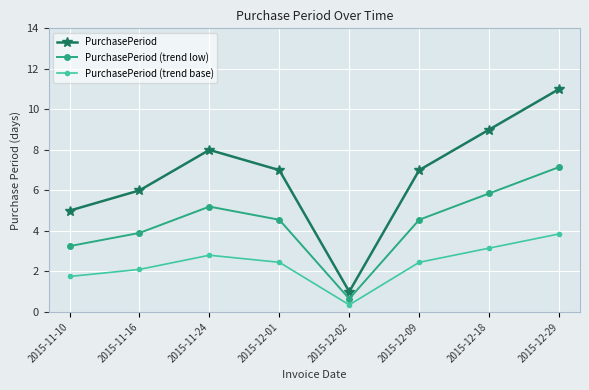

What is the difference between the PurchasePeriod (trend low) values at 2015-12-18 and 2015-11-10?

2.6